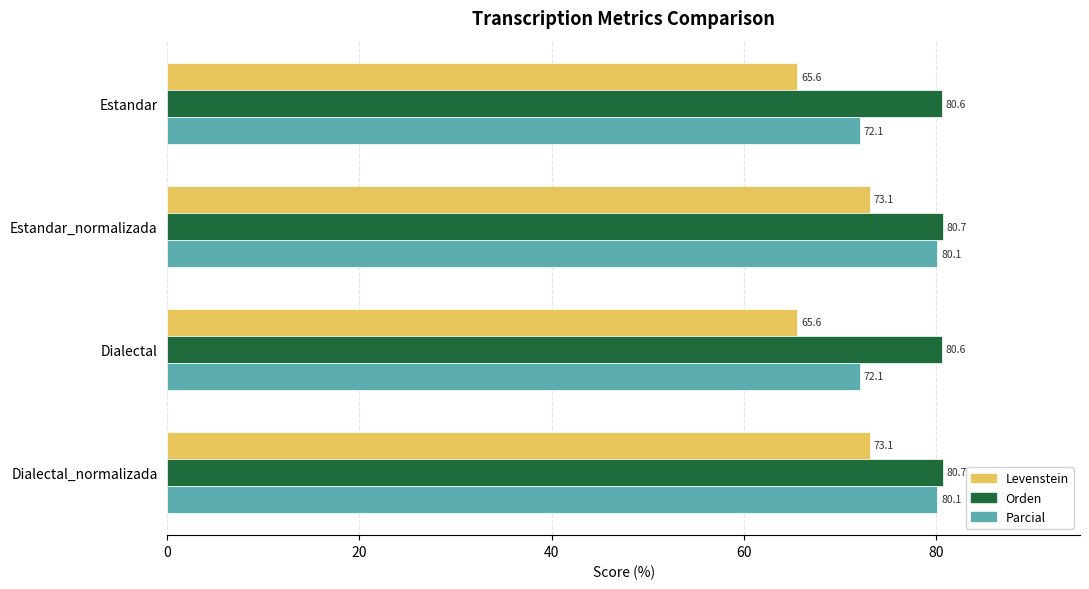

Between Estandar and Dialectal_normalizada, which series saw the biggest shift?

Parcial